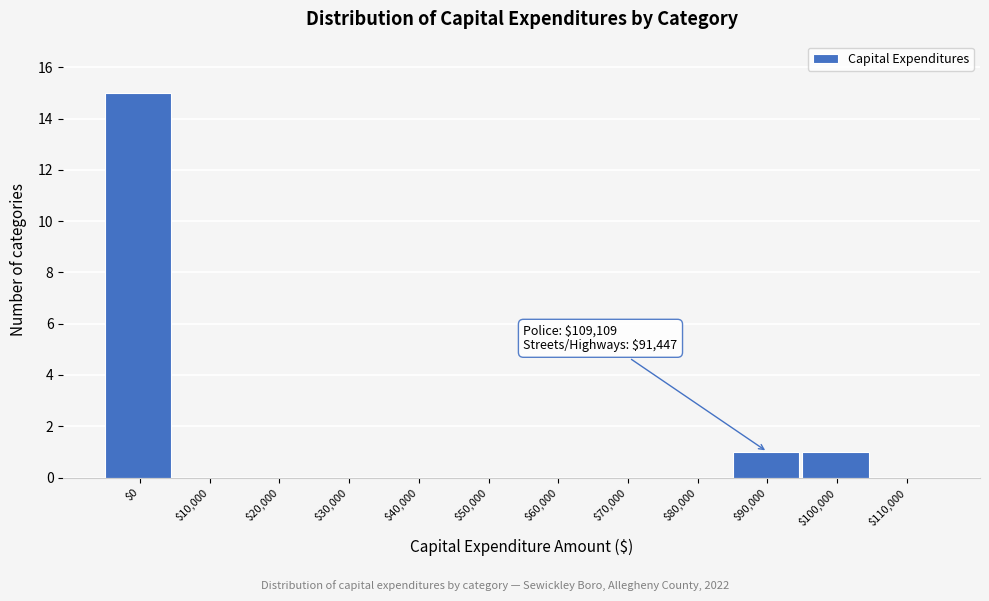

What is the greatest value displayed?

15